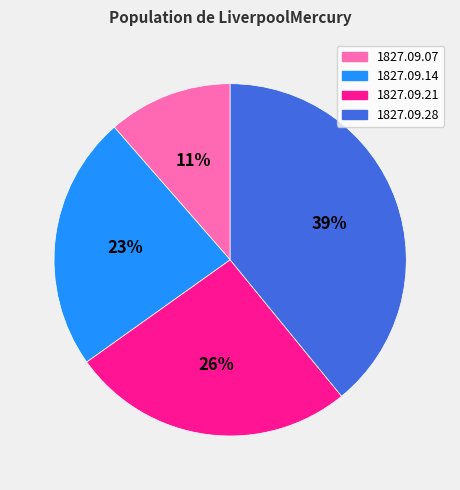

Count the number of slices in the pie.

4